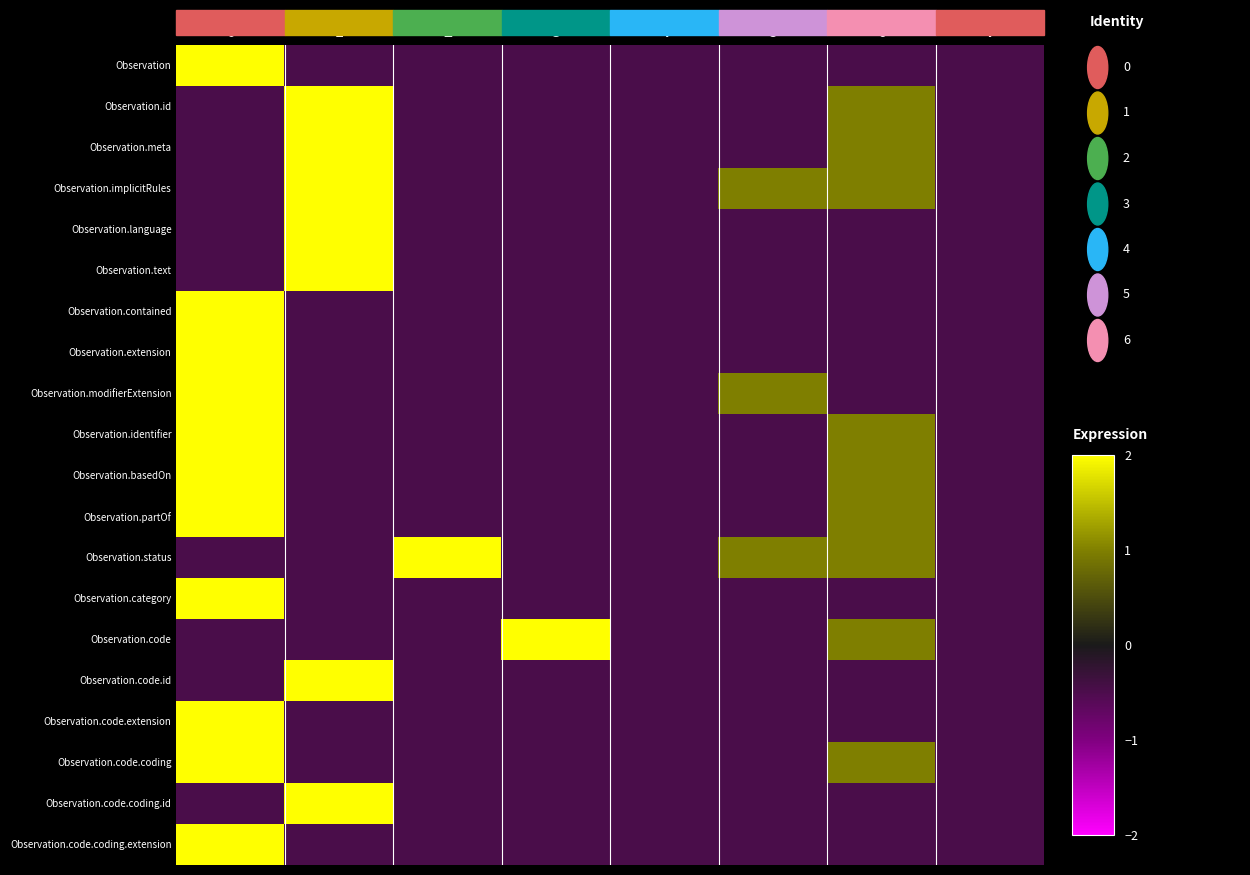

How many categories are shown in the chart?

8